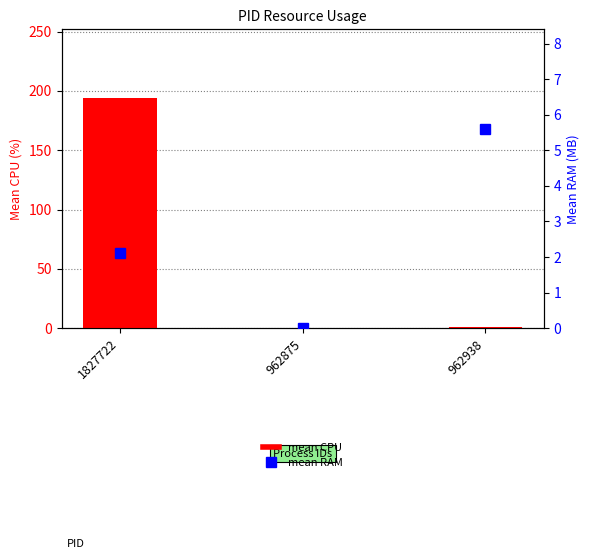

Rank the series at 1827722 from lowest to highest value.

mean RAM, mean CPU